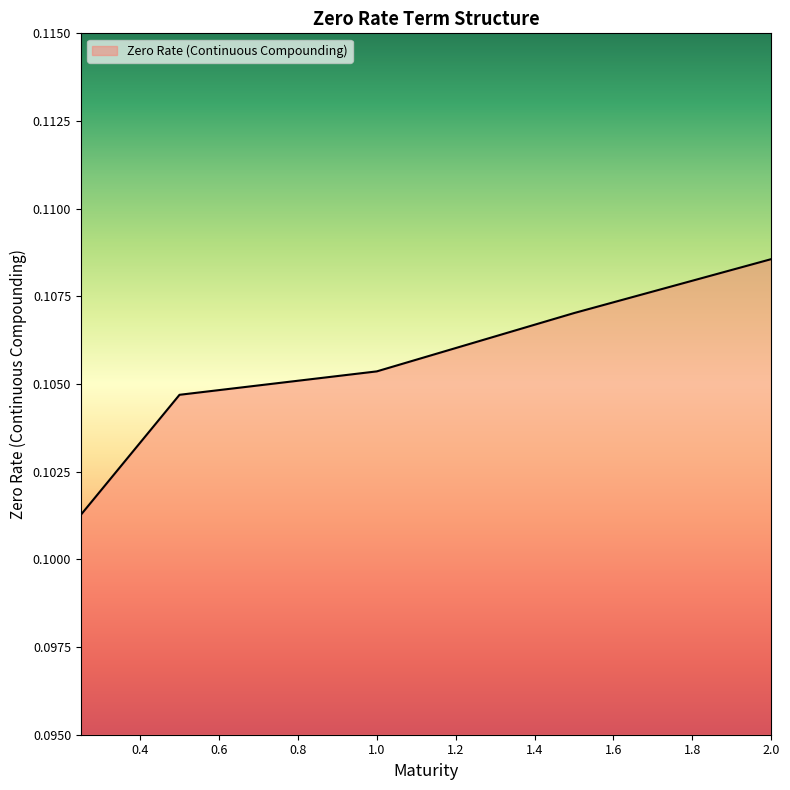

True or false: the data has more than 0 interior local peaks.

False